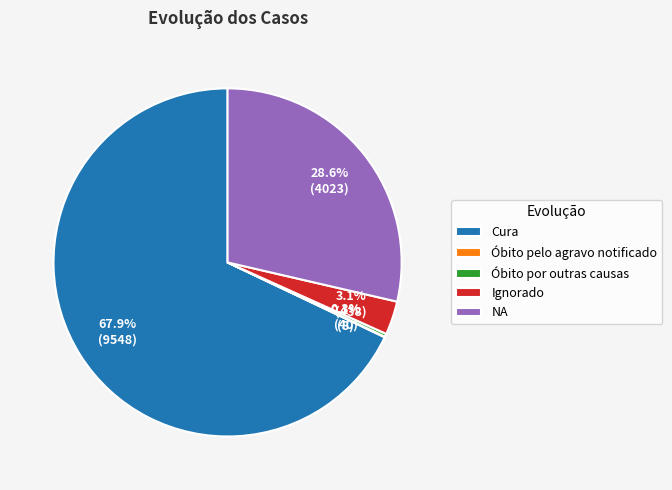

Which slice is the largest?

Cura